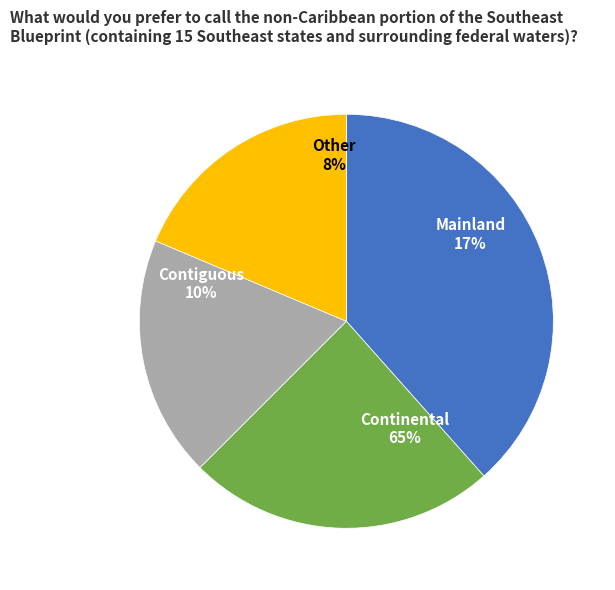

Is 6 the majority of the pie?

No